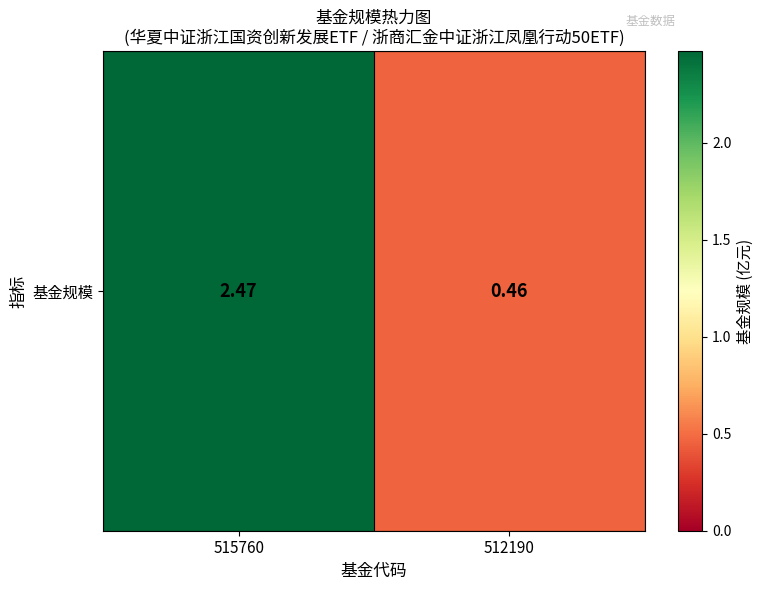

What is the difference between the values at 515760 and 512190?

2.0